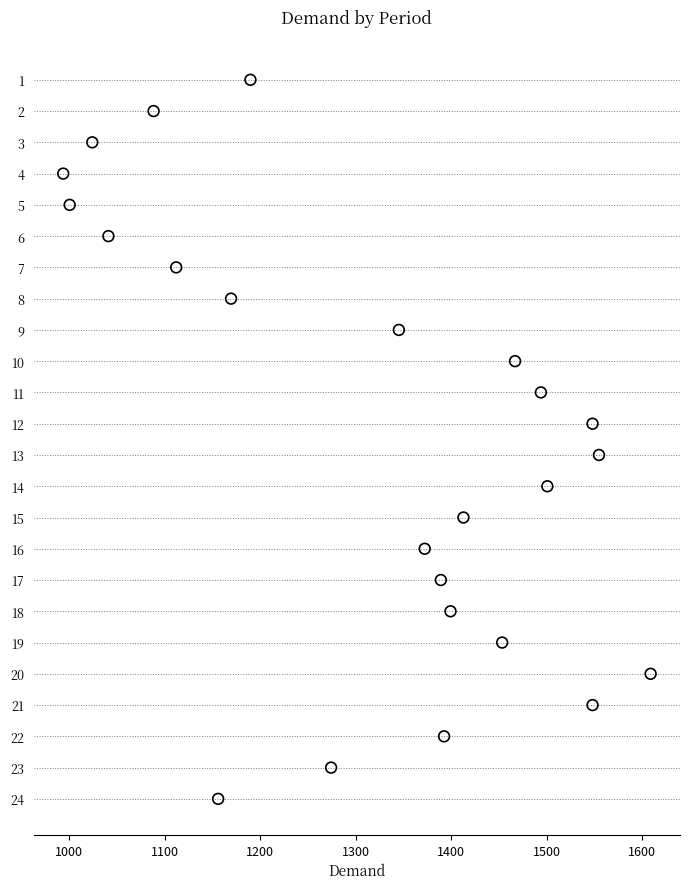

What is the range of Y values (max minus min)?

23